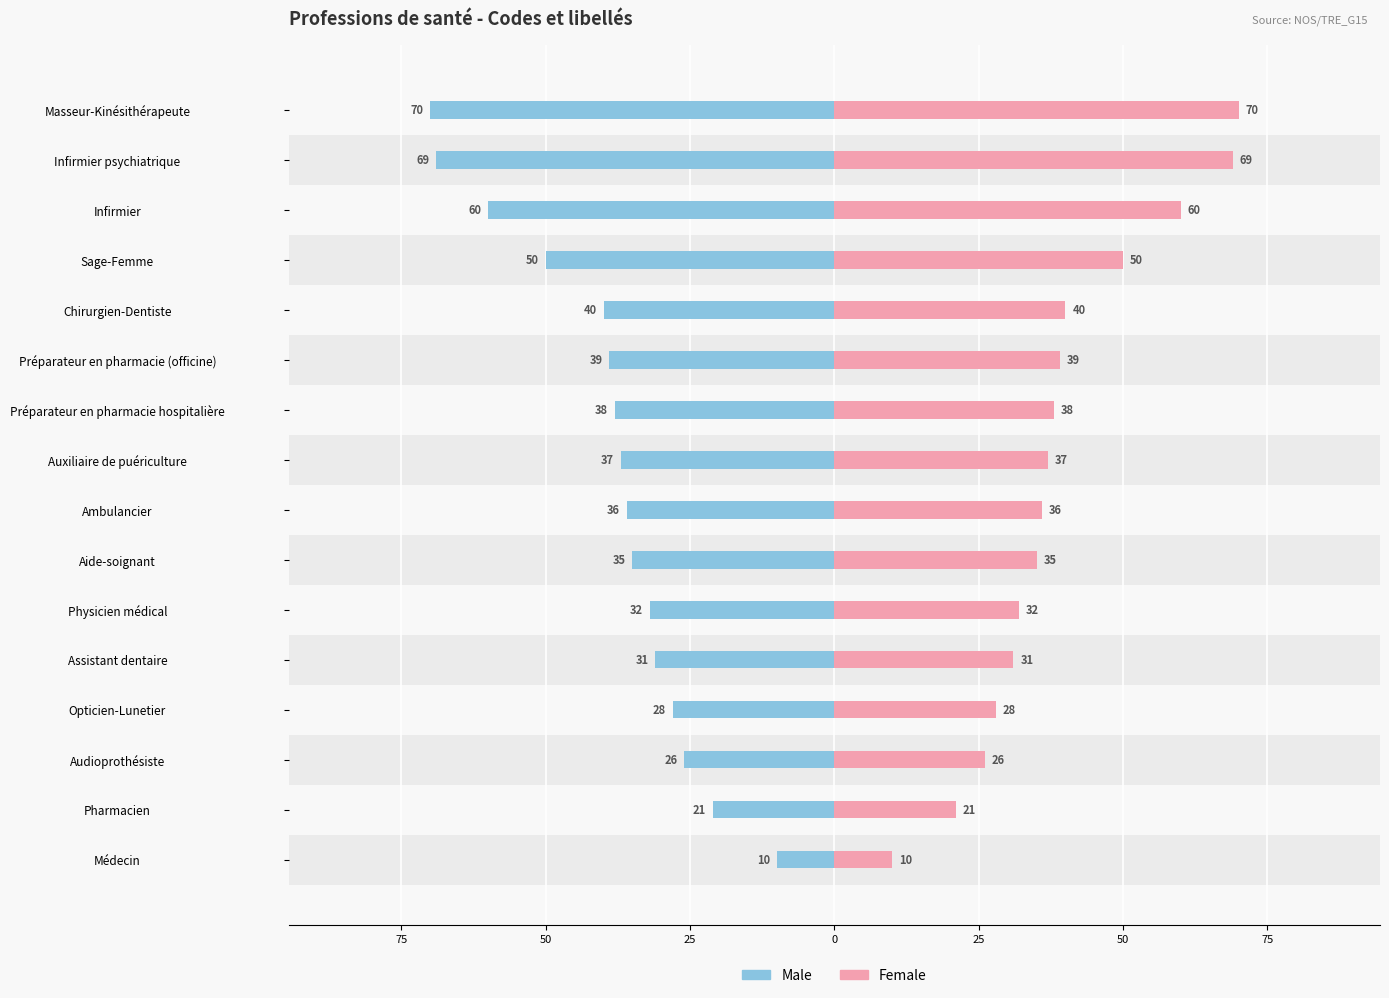

How many values in the Female series exceed 37?

7